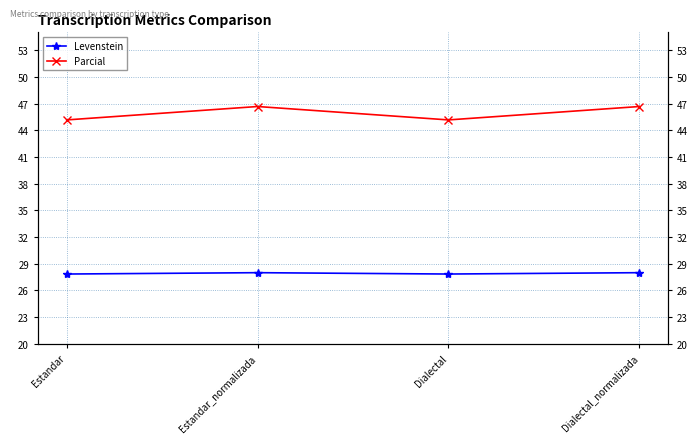

Which series has the largest total across all categories?

Parcial